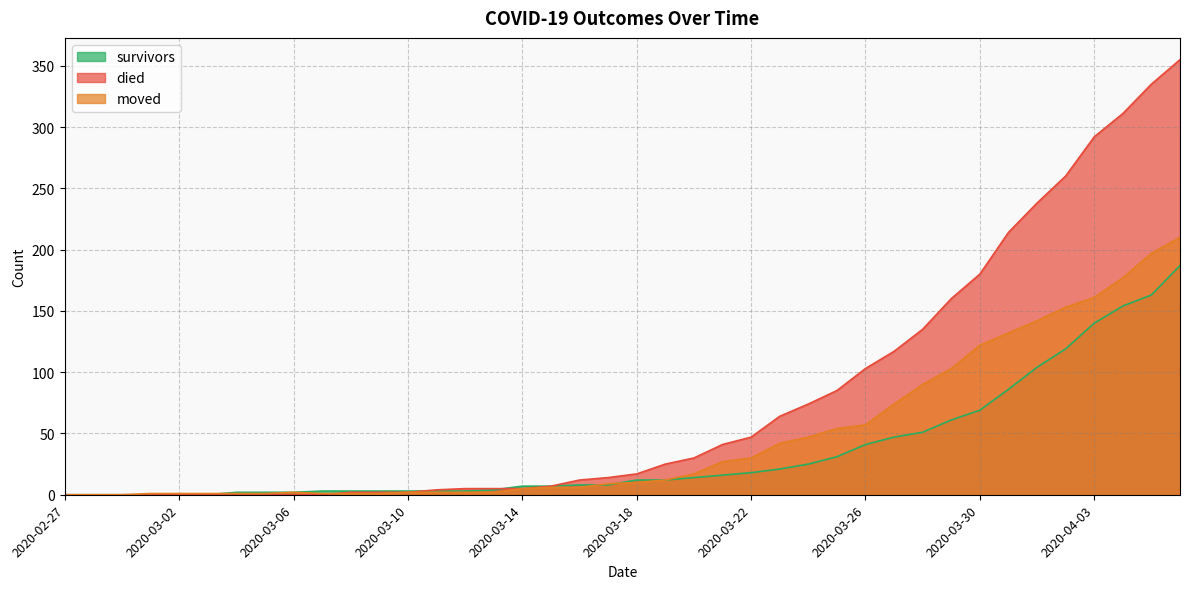

True or false: died and moved intersect in this chart.

True